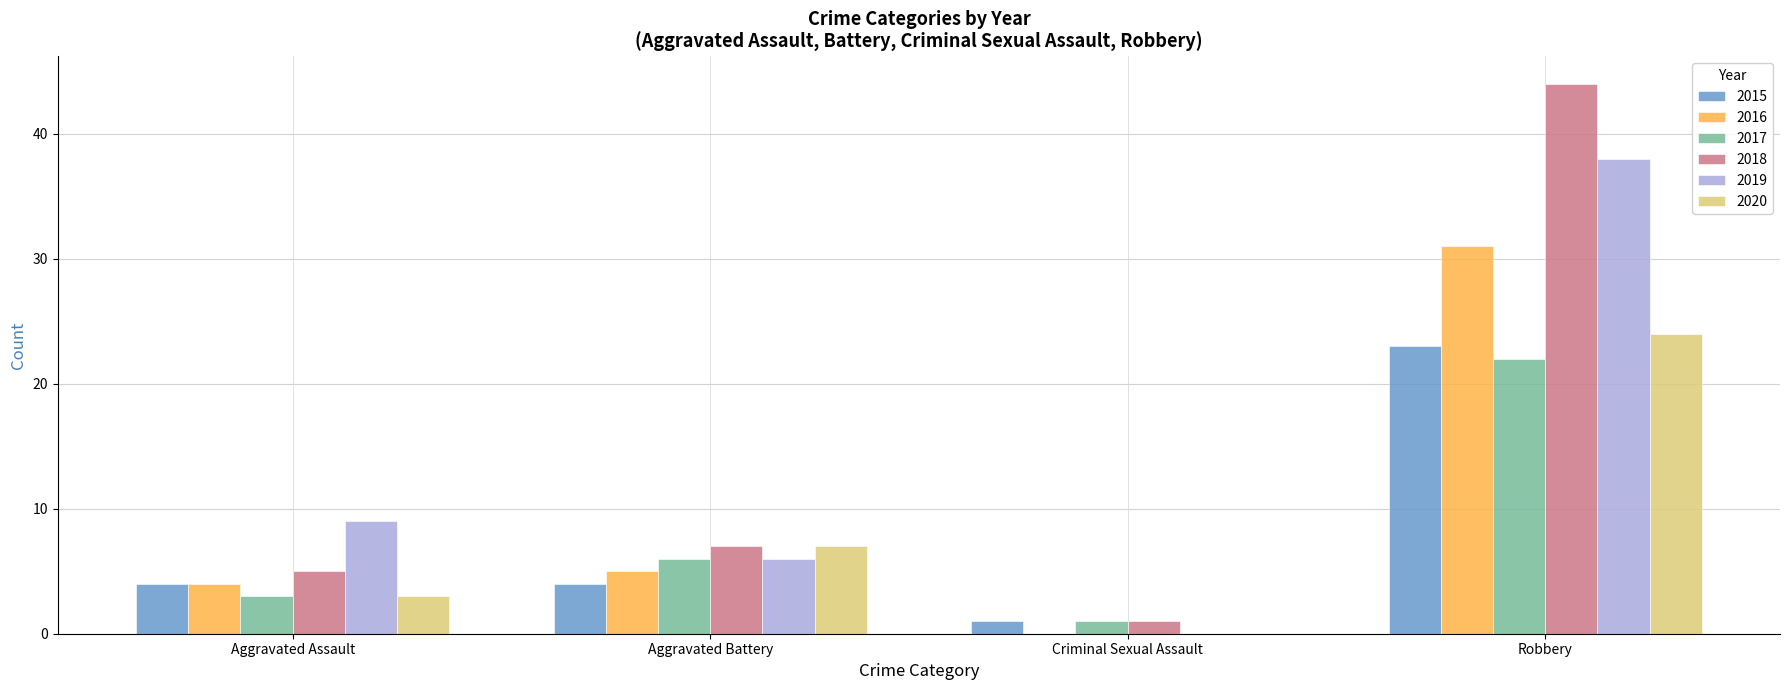

Where is 2016 nearest to the value 15?

Aggravated Battery